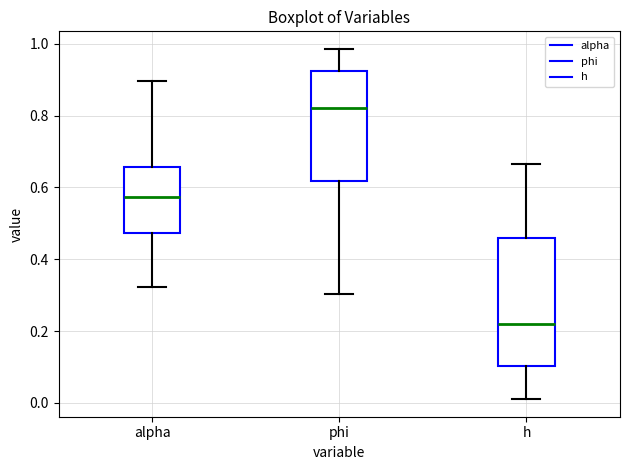

Comparing the boxes themselves (not the whiskers), which one is the tallest?

h